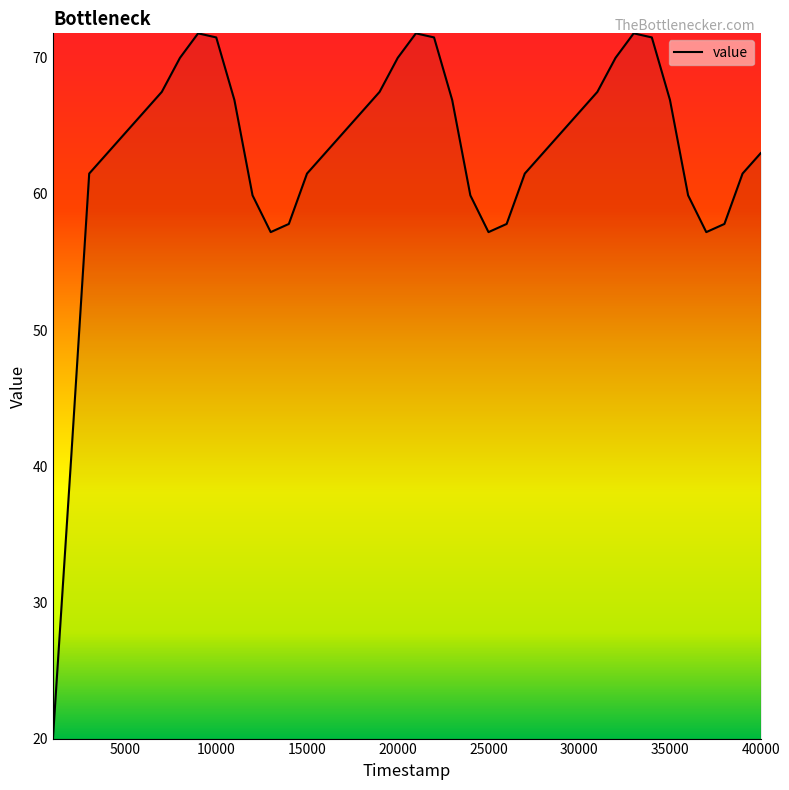

What is the smallest value displayed?

20.0